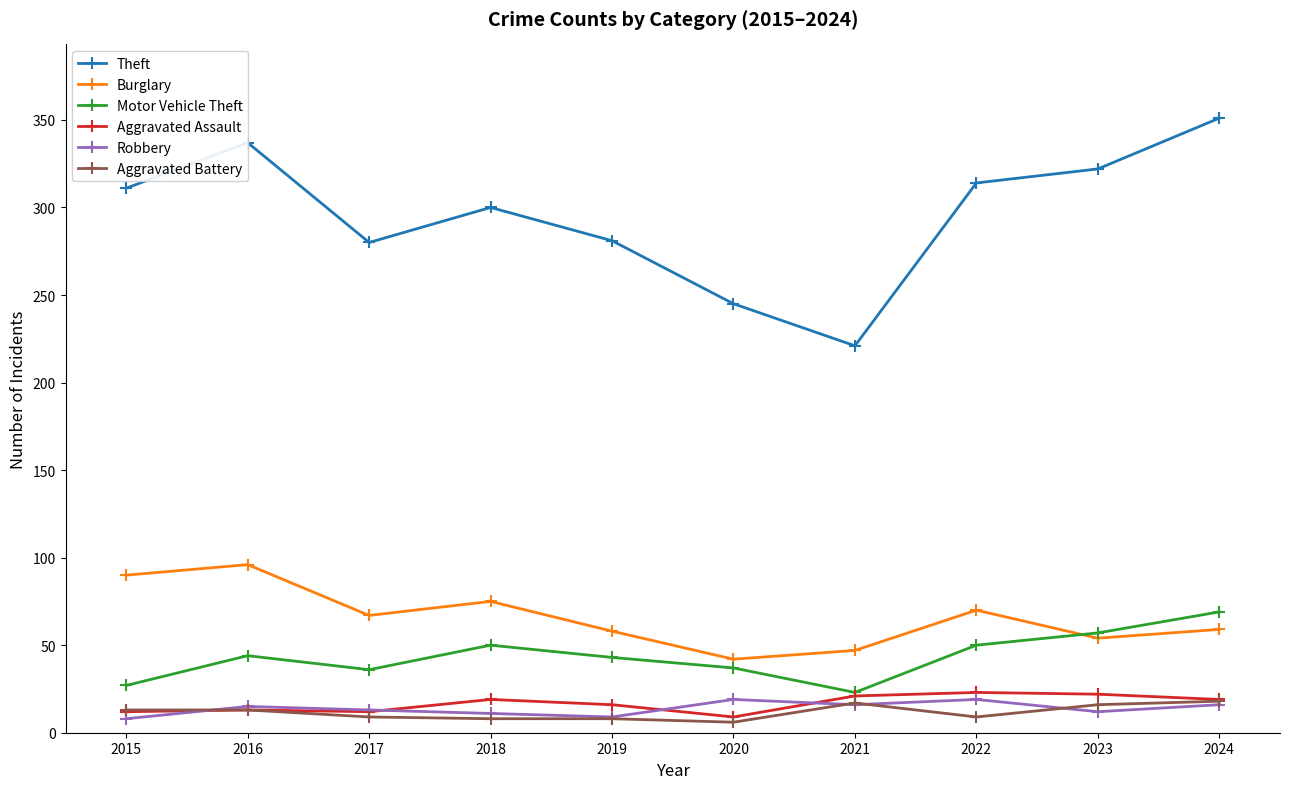

Which series has the largest range (max minus min)?

Theft